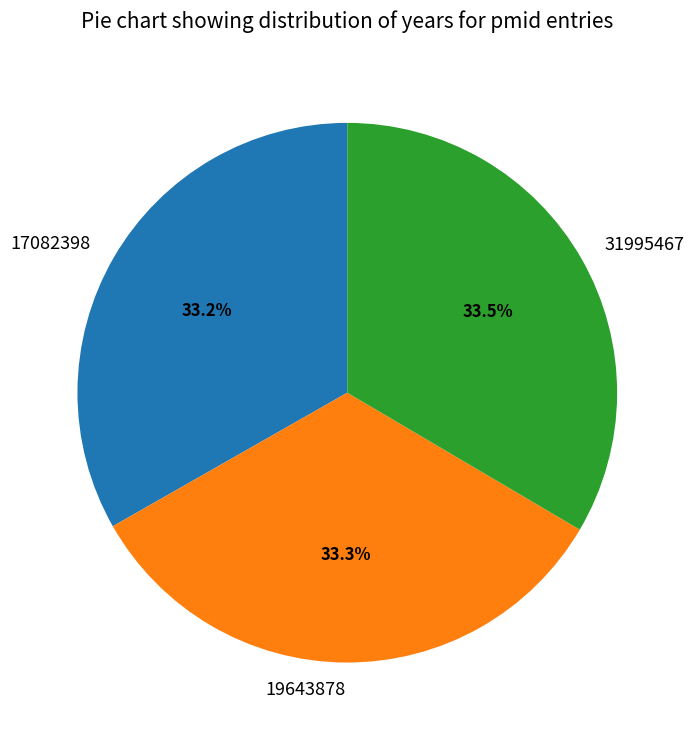

How many segments does this pie chart have?

3